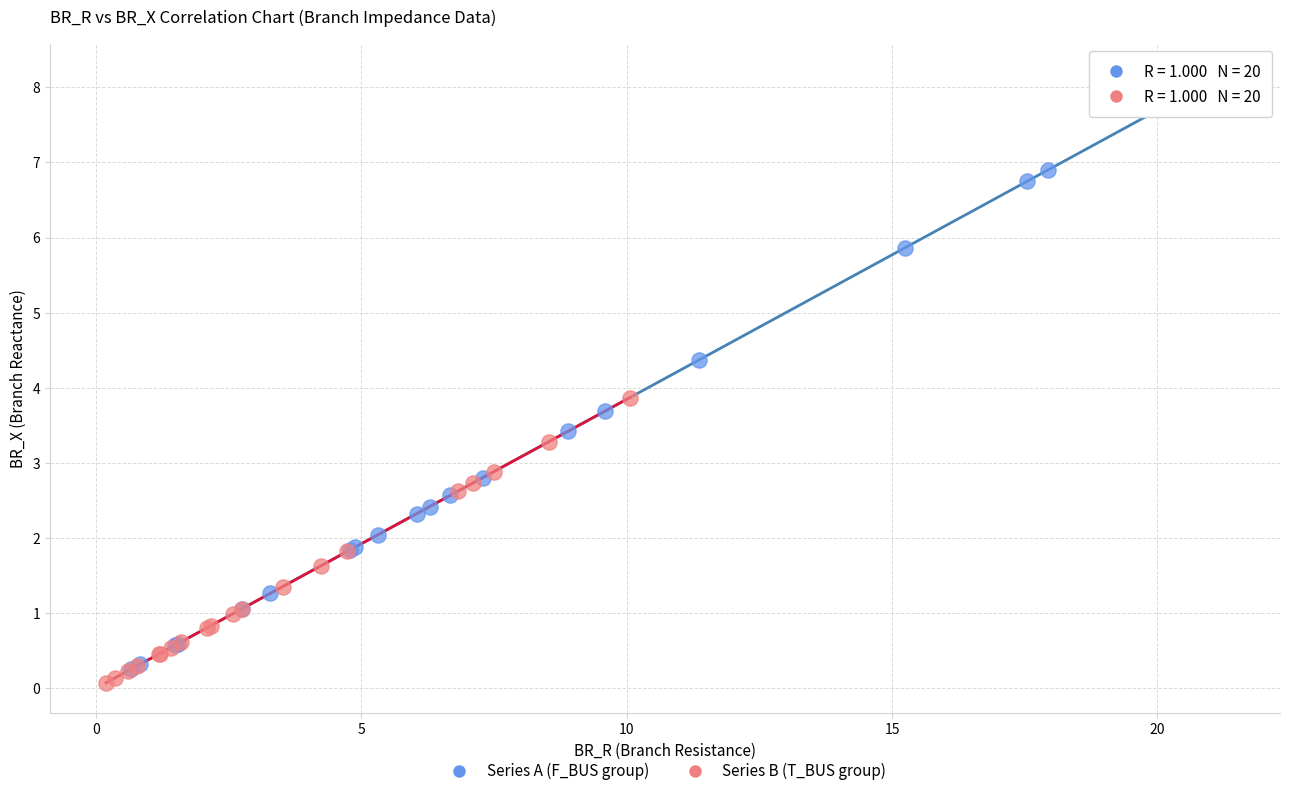

Which series contains the highest Y value?

Series A (F_BUS group)